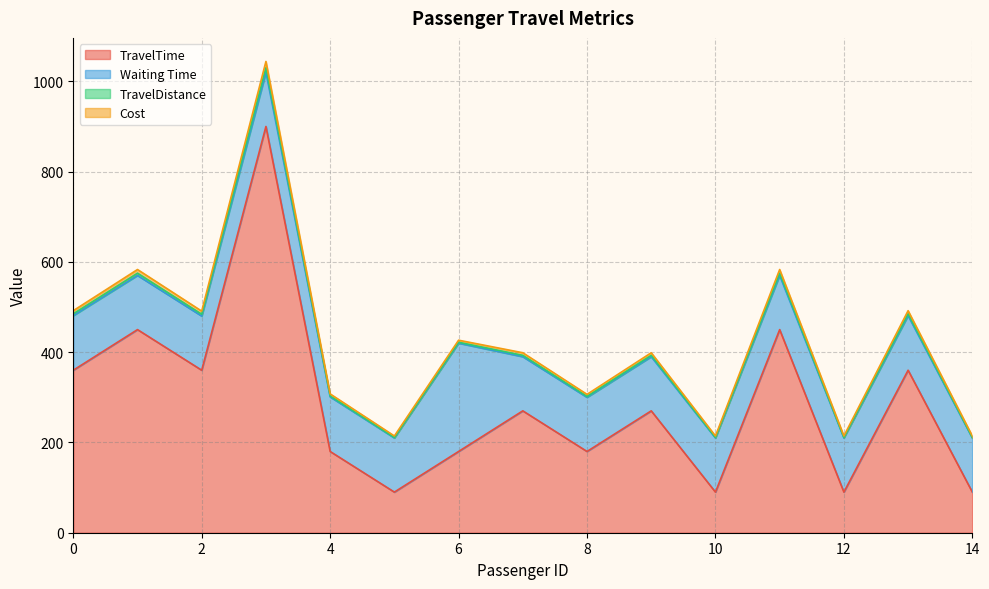

What value does the TravelTime series have at 8?

180.0